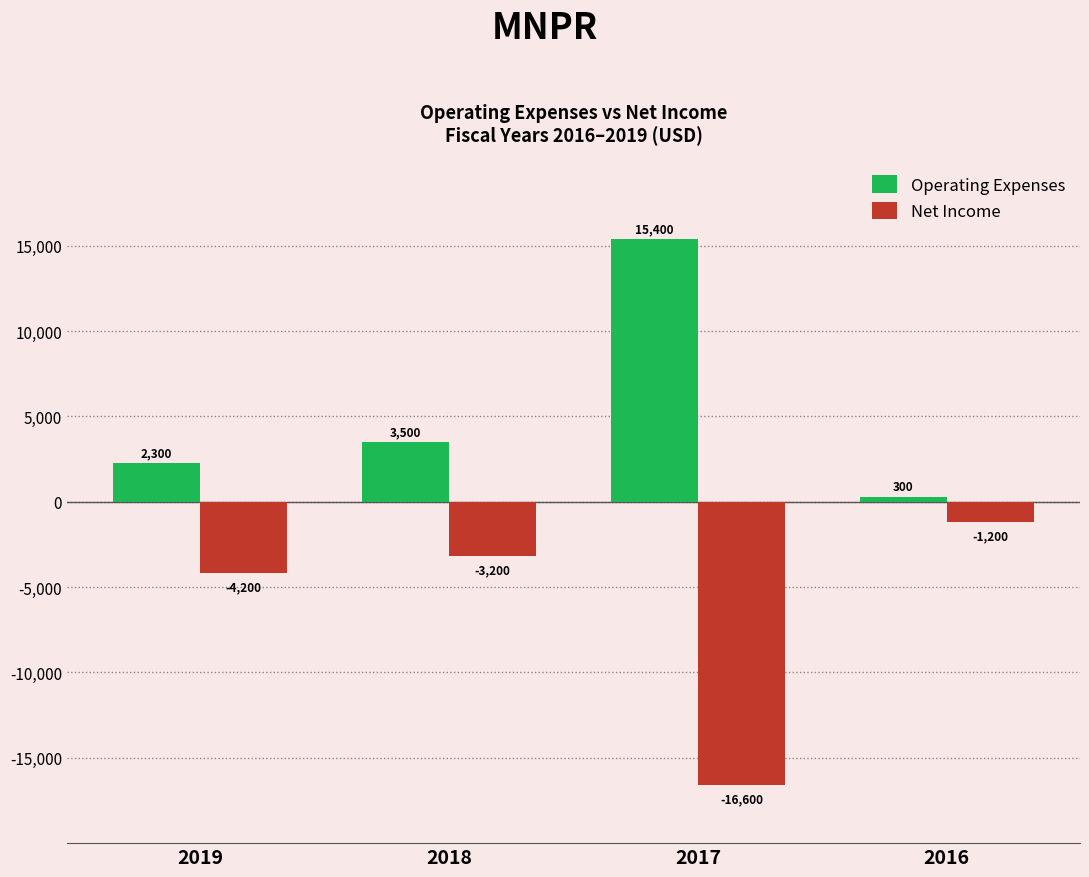

Count the number of categories in the chart.

4